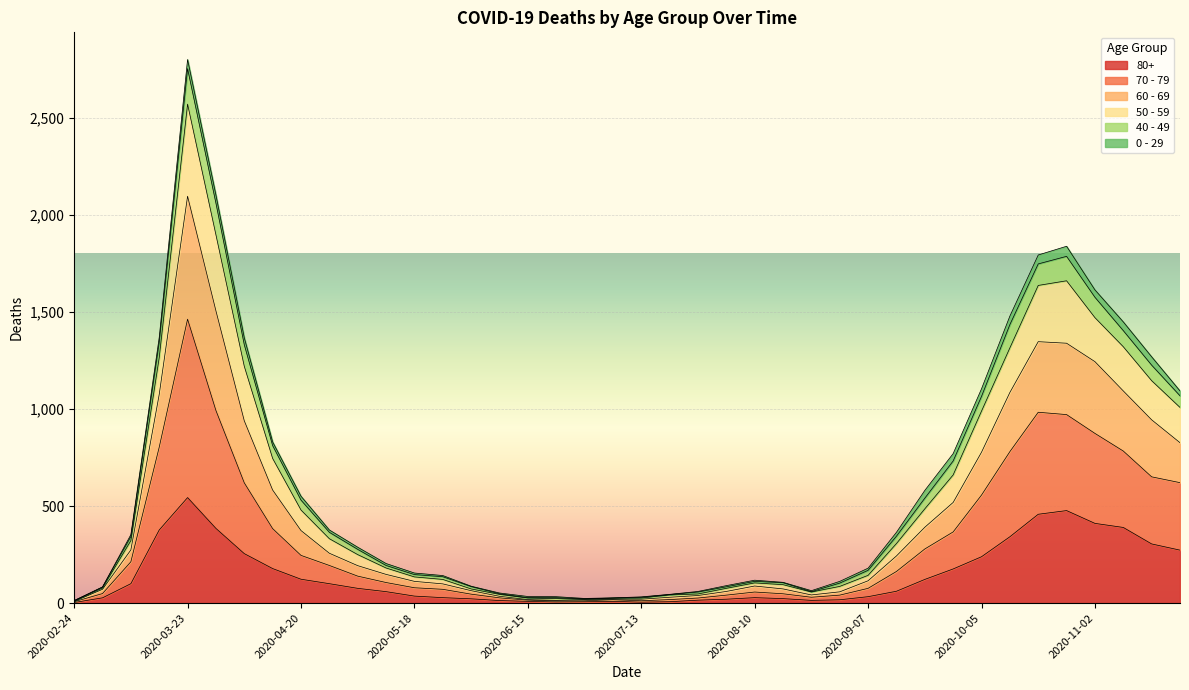

What are all the series names shown in the legend?

80+, 70 - 79, 60 - 69, 50 - 59, 40 - 49, 0 - 29